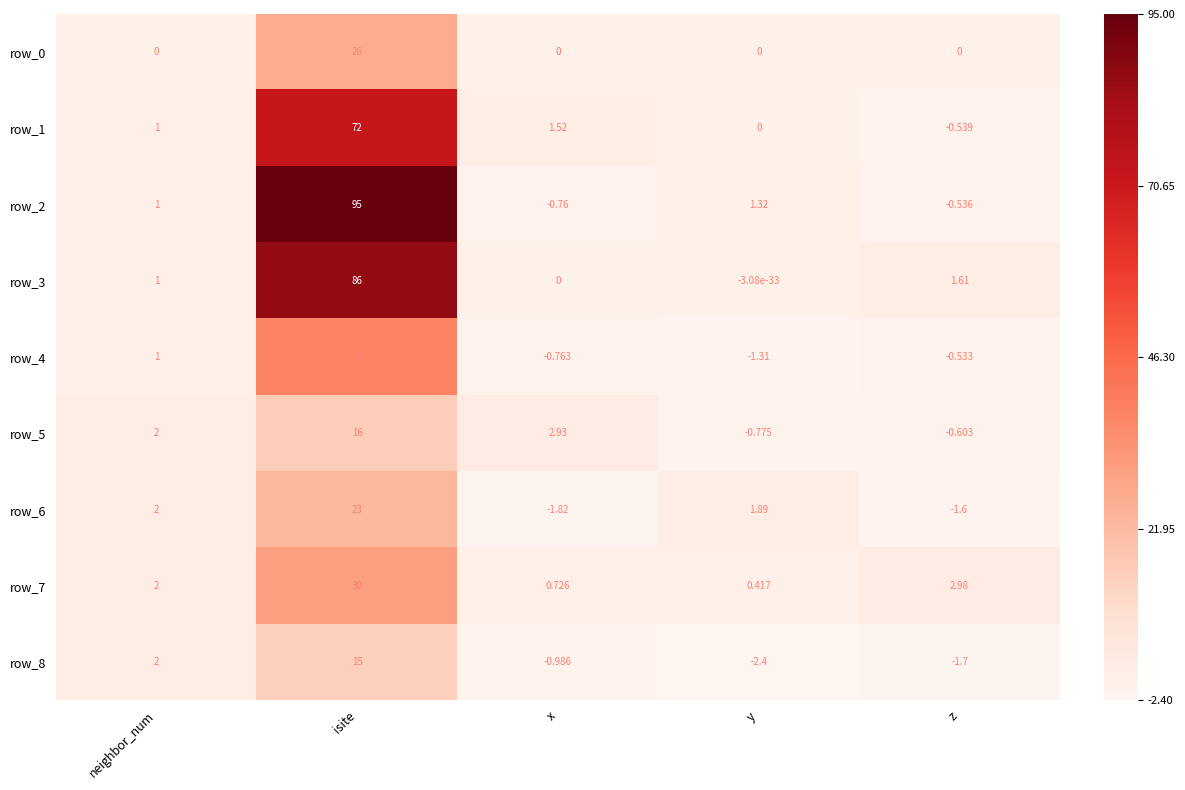

Which series has the largest total across all categories?

row_2